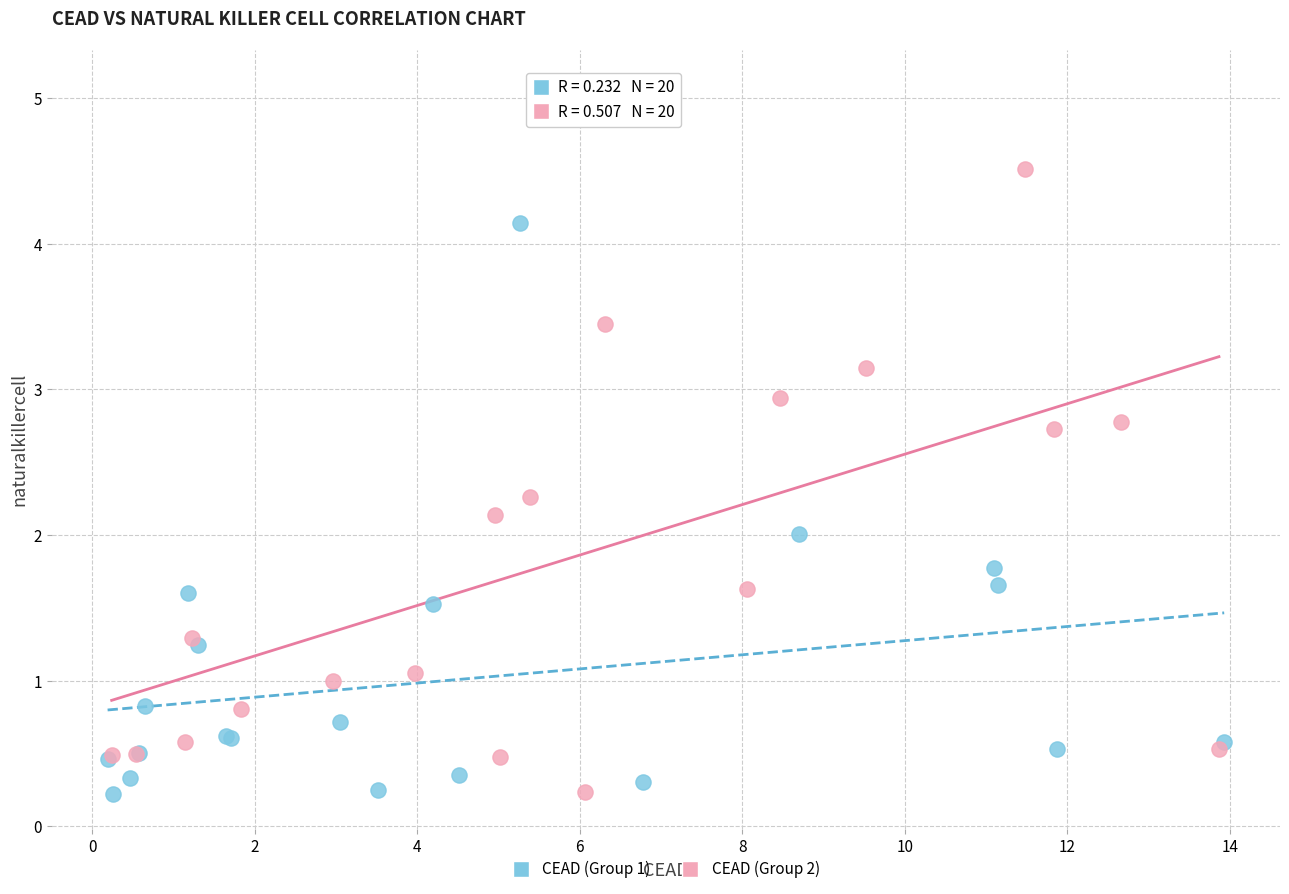

Which series has the widest spread of Y values?

CEAD (Group 2)